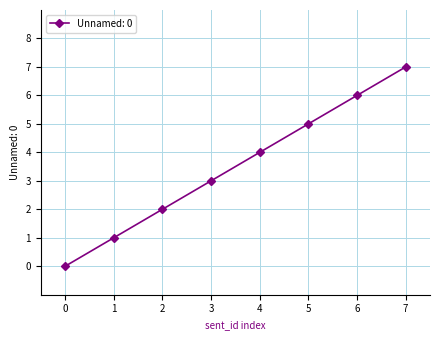

Reading left to right, what are all the values shown in this chart?

0=0	1=1	2=2	3=3	4=4	5=5	6=6	7=7